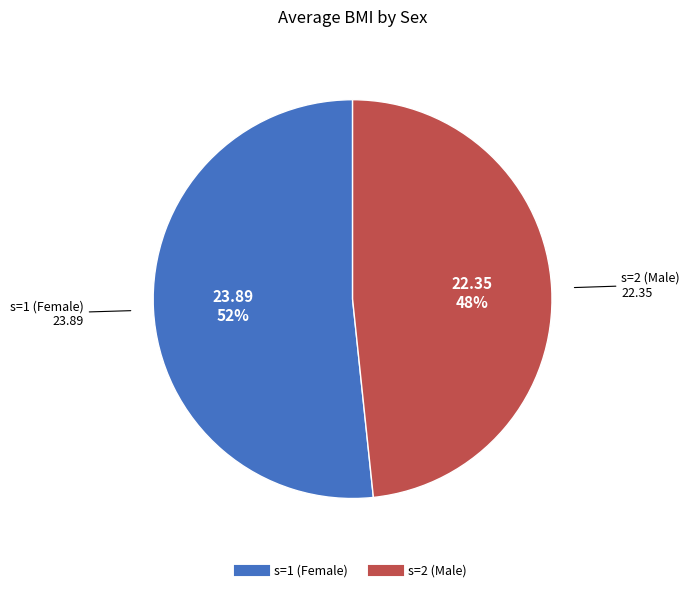

Count the number of slices in the pie.

2